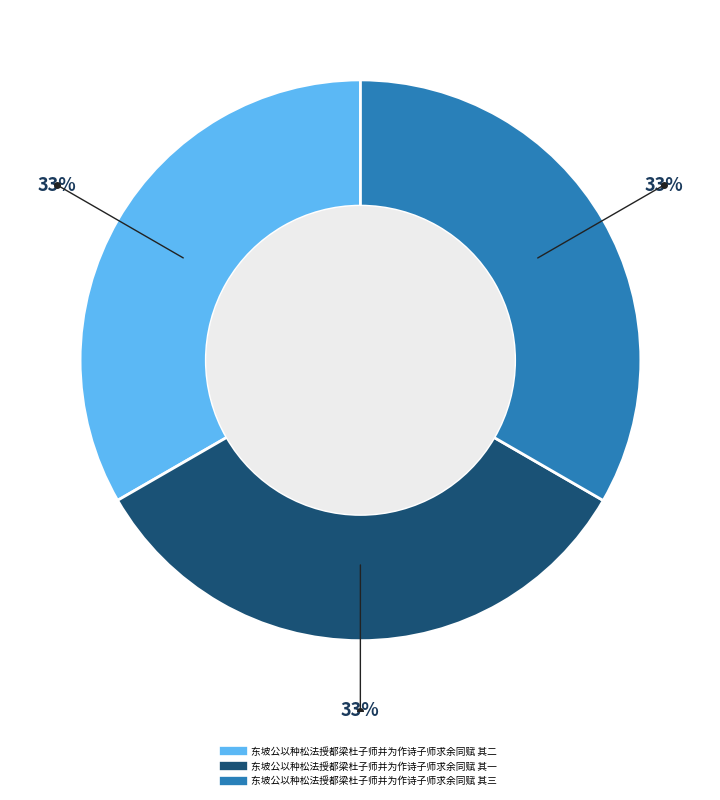

Does 东坡公以种松法授都梁杜子师并为作诗子师求余同赋 其一 represent more than half of the total?

No